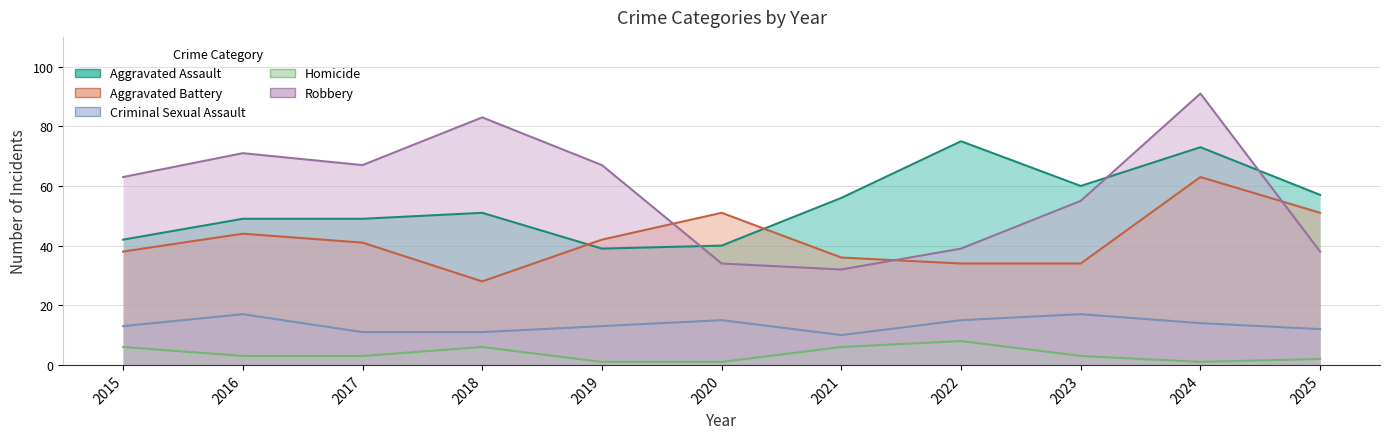

What is the maximum value for Robbery?

91